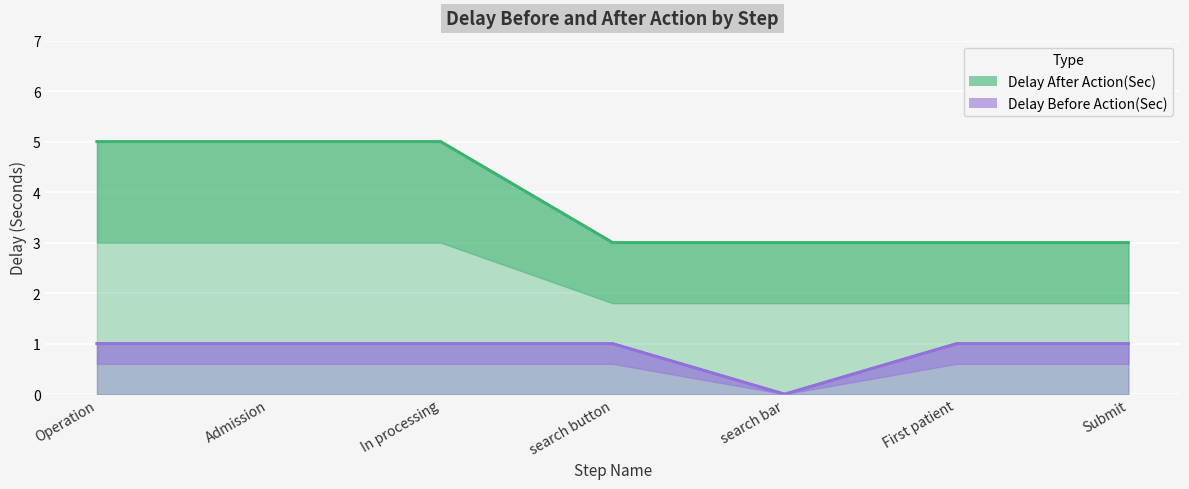

What is the approximate value of Delay After Action(Sec) at In processing?

5